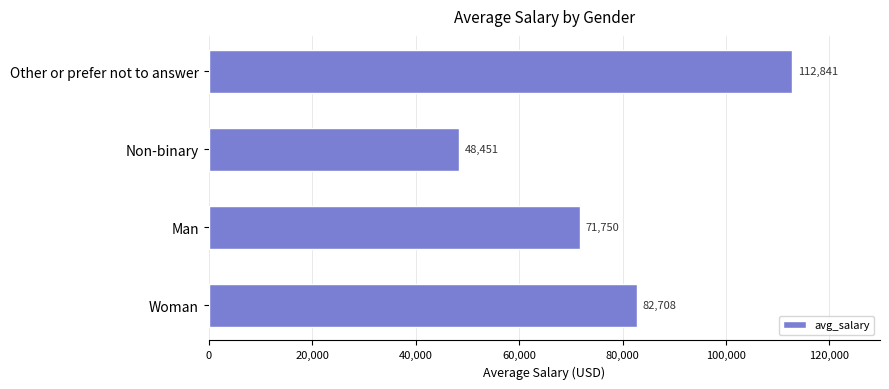

What is the minimum value shown in the chart?

48451